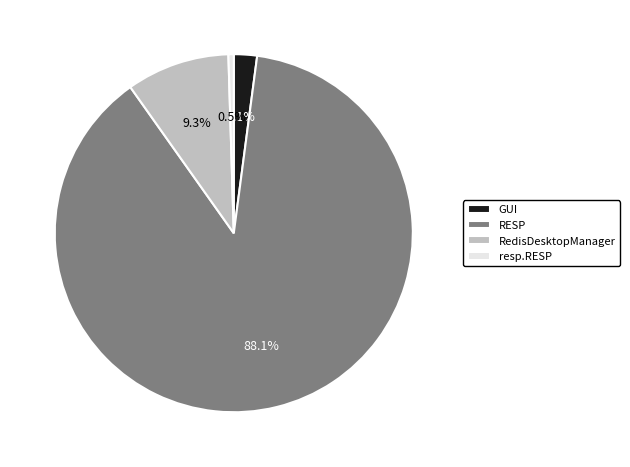

How many segments does this pie chart have?

4